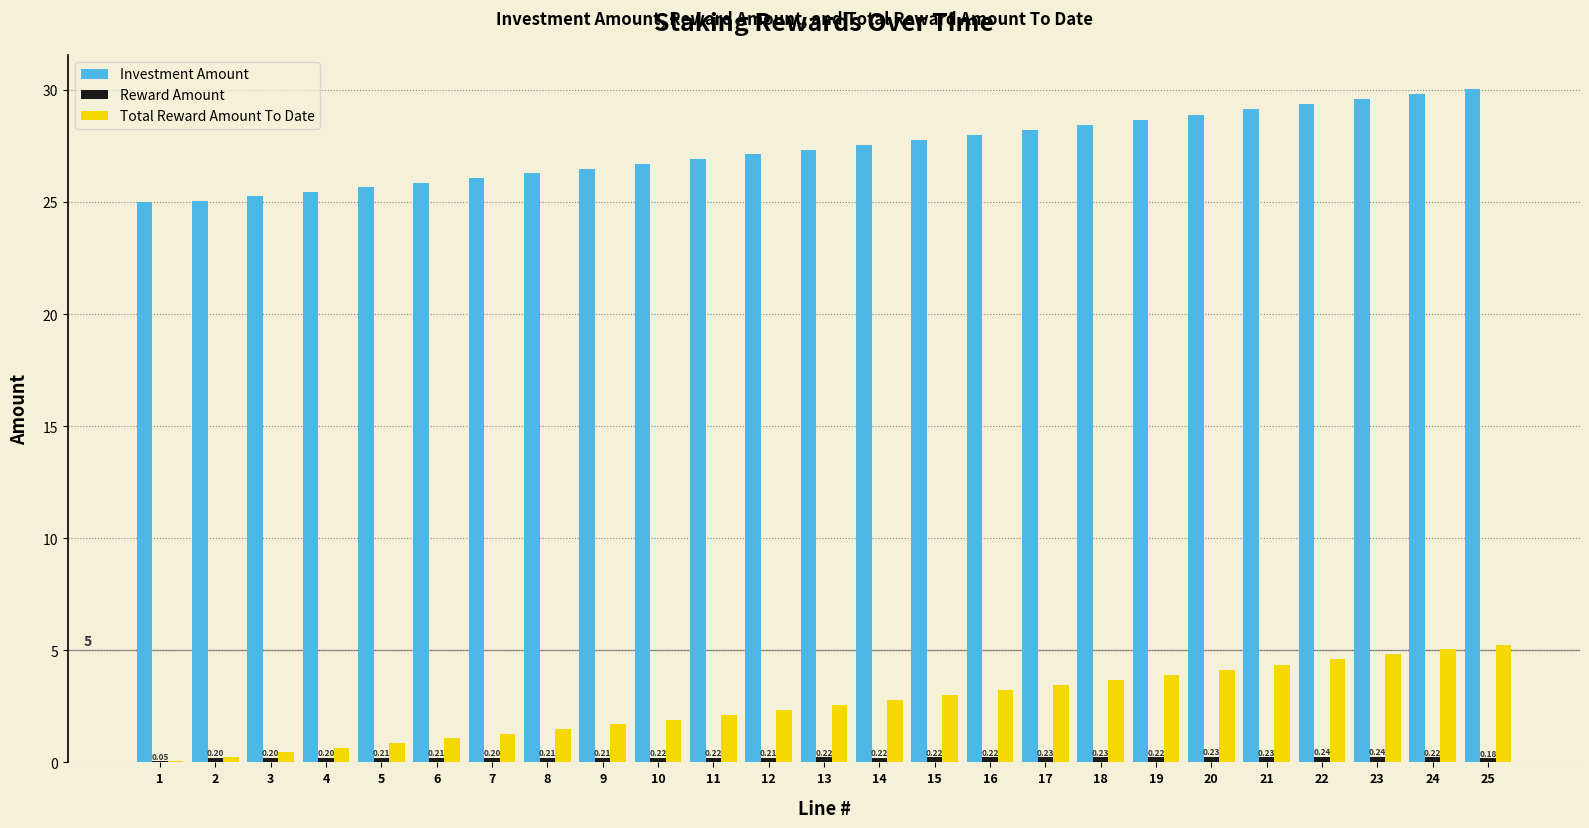

Which series has the largest total across all categories?

Investment Amount